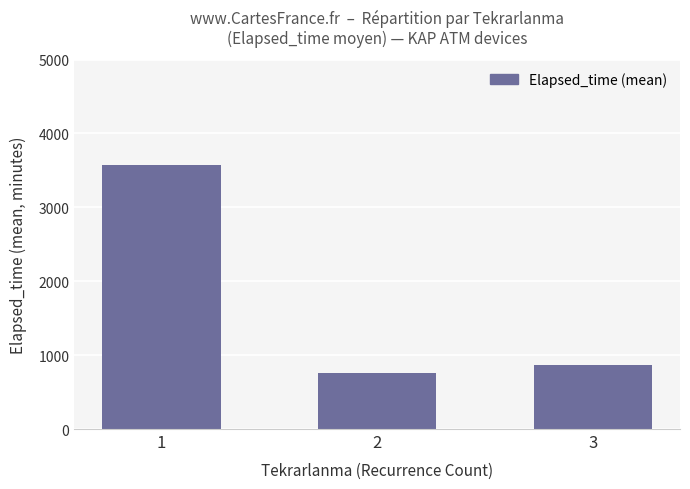

Approximately how many times larger is the value at 2 compared to 3?

0.9